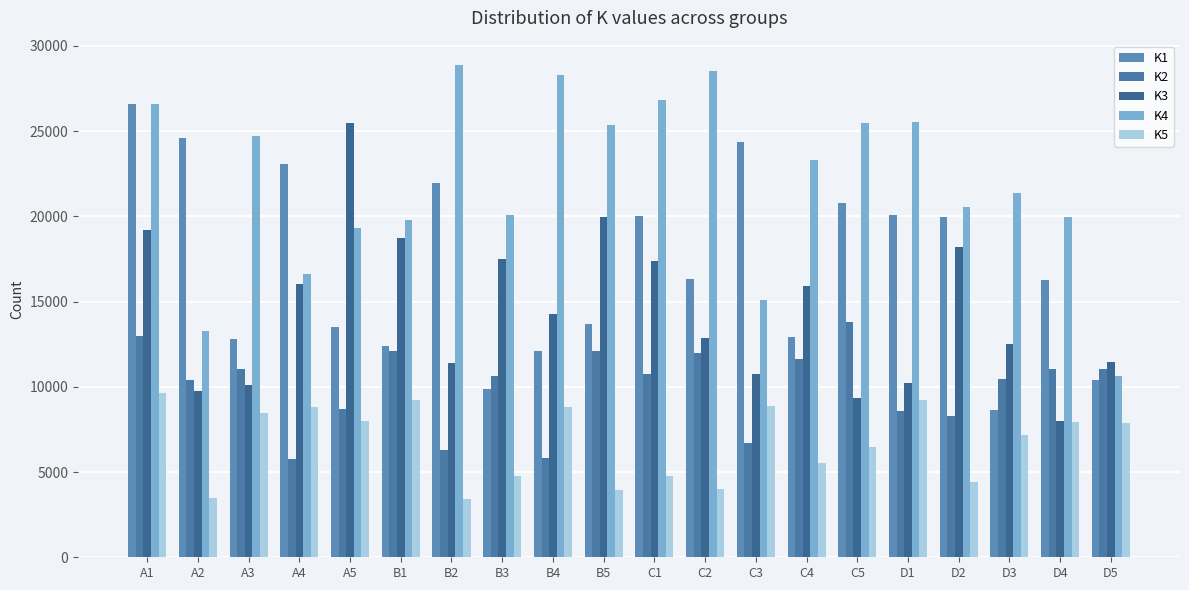

At how many categories does at least one series exceed 27803?

3